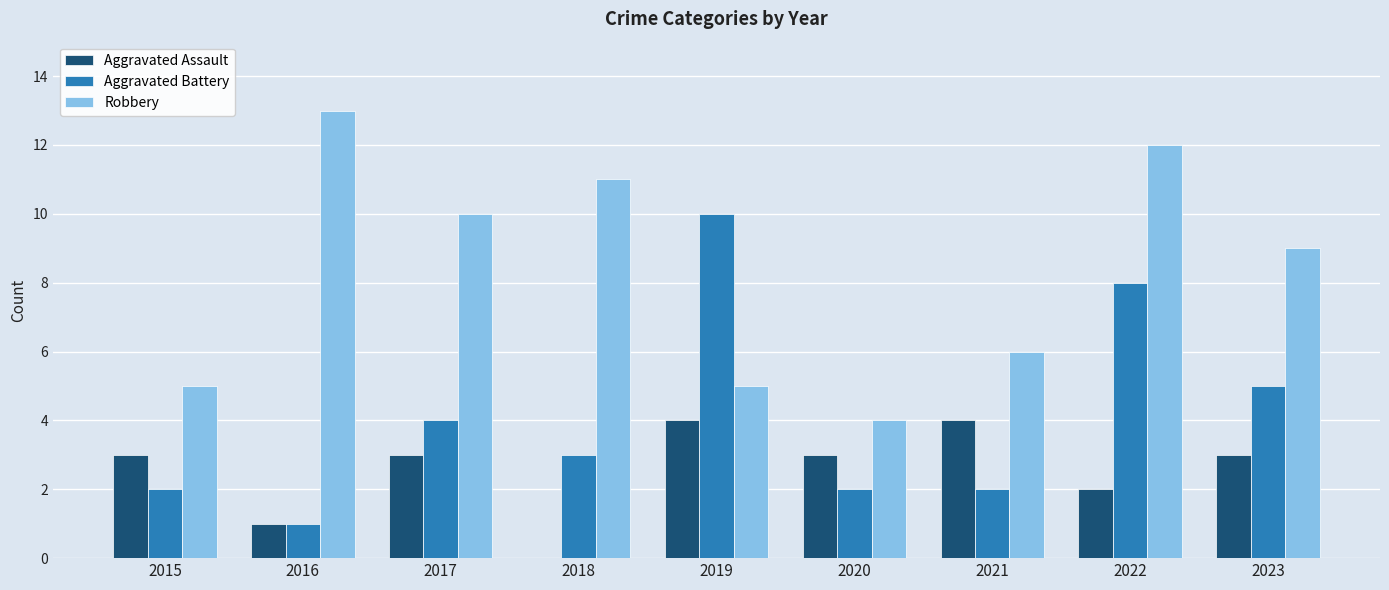

What is the maximum value shown in the chart?

13